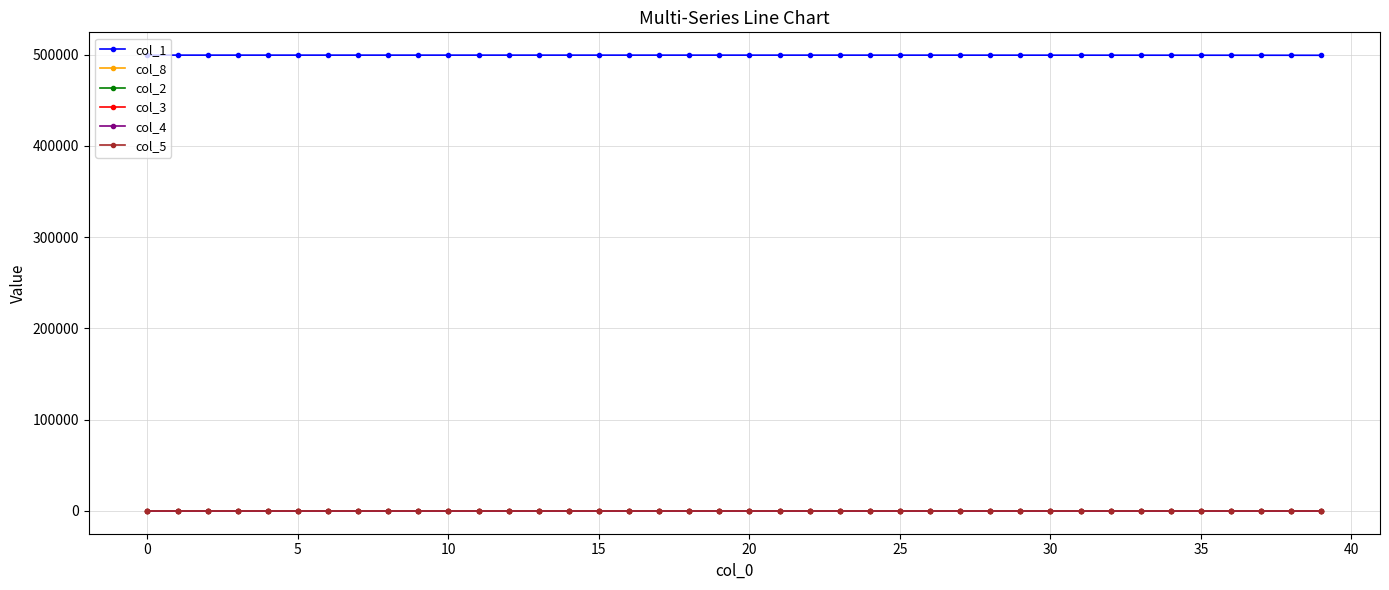

At how many categories does at least one series exceed 147962?

40